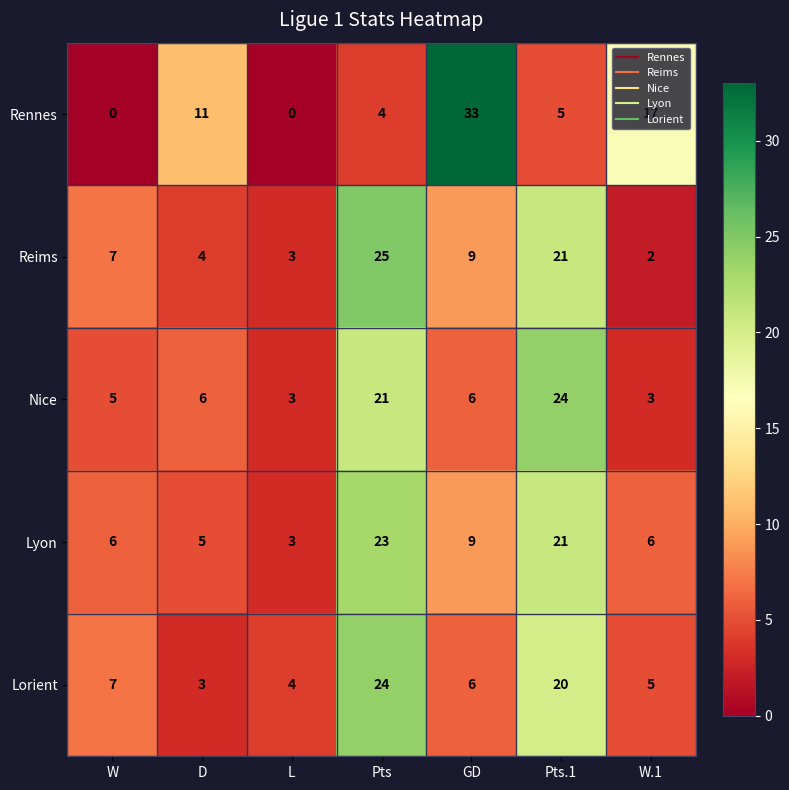

What is the difference between the highest and lowest values at W?

7